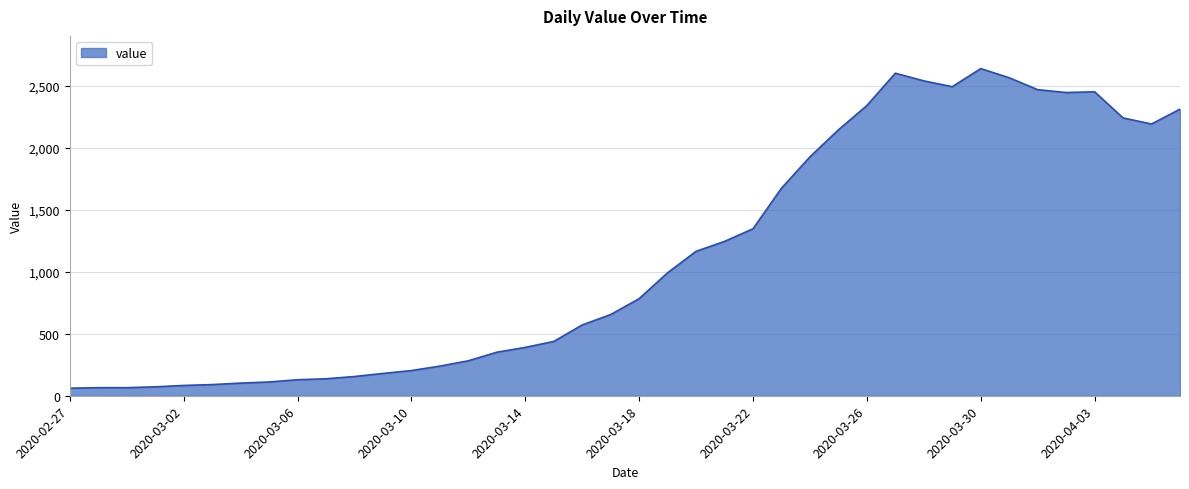

What is the smallest value displayed?

61